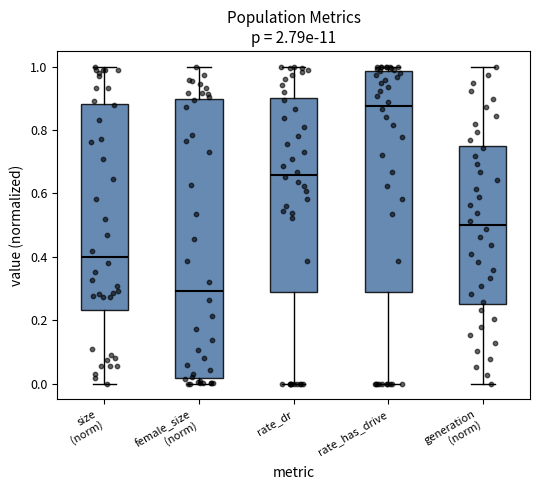

Where does the median line of the box for rate_has_drive sit on the y-axis? The values are not printed on the chart, so give them approximately, as read against the axis.

0.88